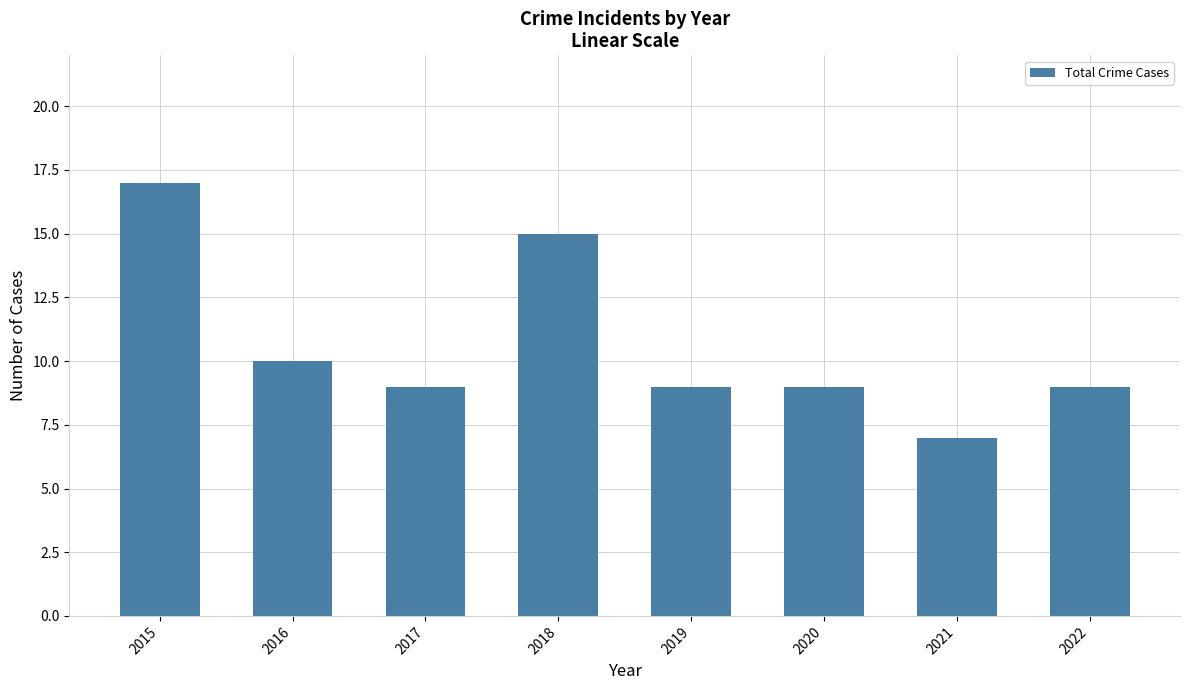

Where does the data first go above 9?

2015